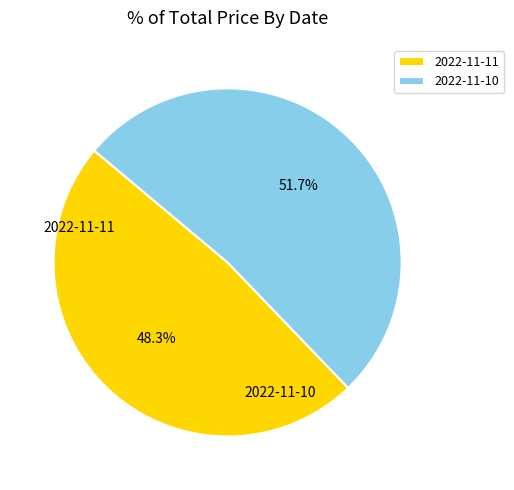

What is the majority slice?

2022-11-10